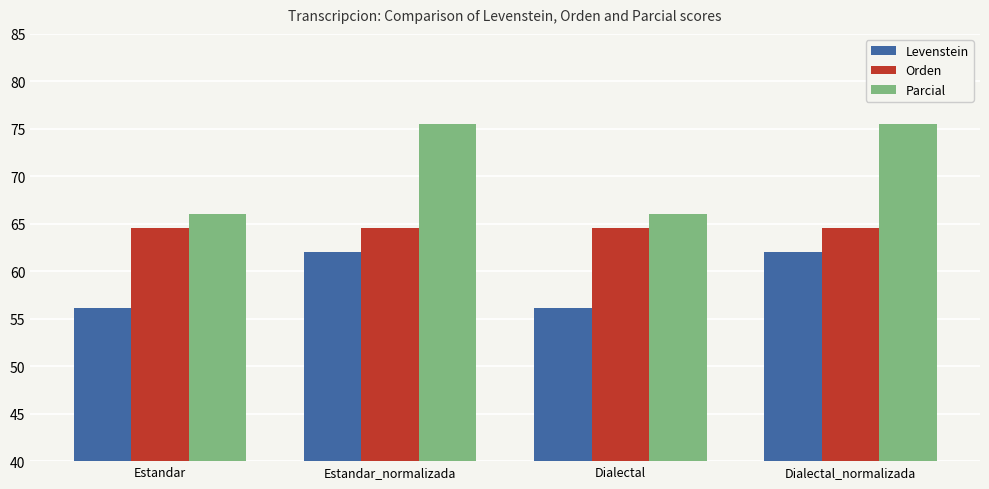

Reading right to left, what are all the values shown in this chart?

Levenstein: Dialectal_normalizada=62.0	Dialectal=56.1	Estandar_normalizada=62.0	Estandar=56.1
Orden: Dialectal_normalizada=64.6	Dialectal=64.6	Estandar_normalizada=64.6	Estandar=64.6
Parcial: Dialectal_normalizada=75.6	Dialectal=66.1	Estandar_normalizada=75.6	Estandar=66.1